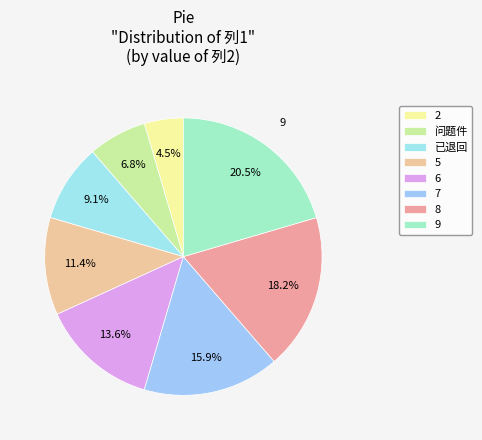

How many slices are in this pie chart?

8